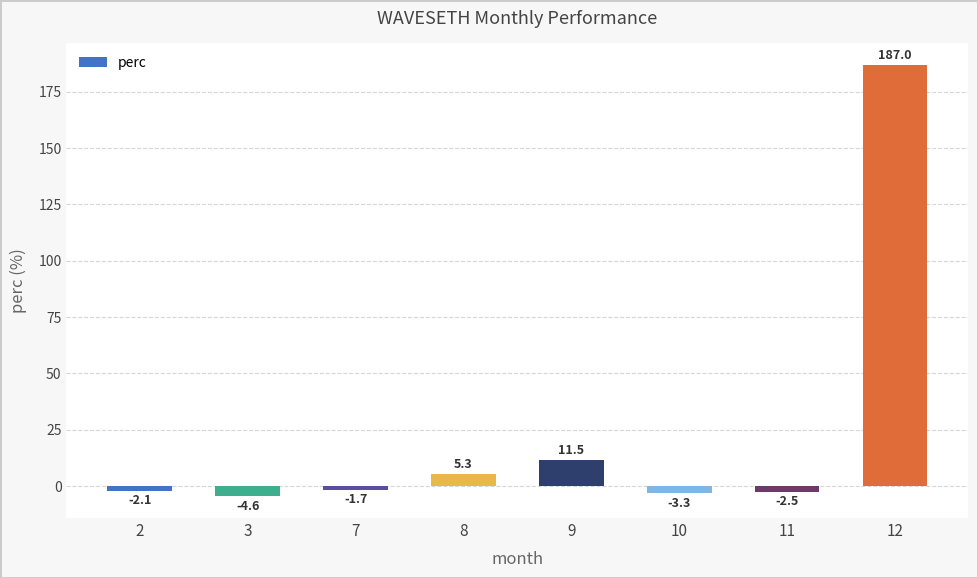

What is the sum of all values?

189.5